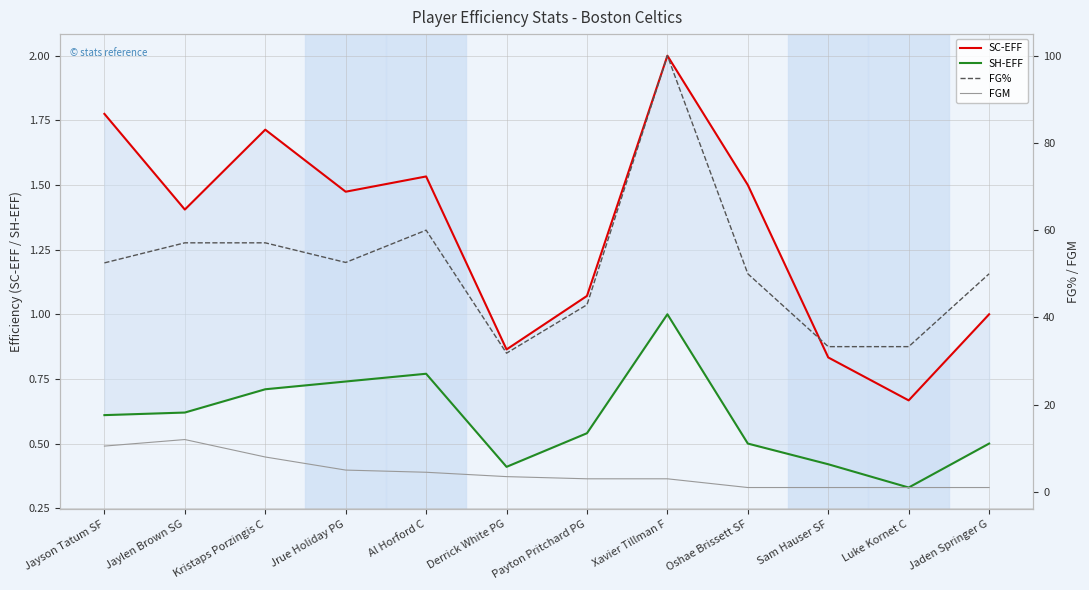

What is the minimum value for FGM?

1.0